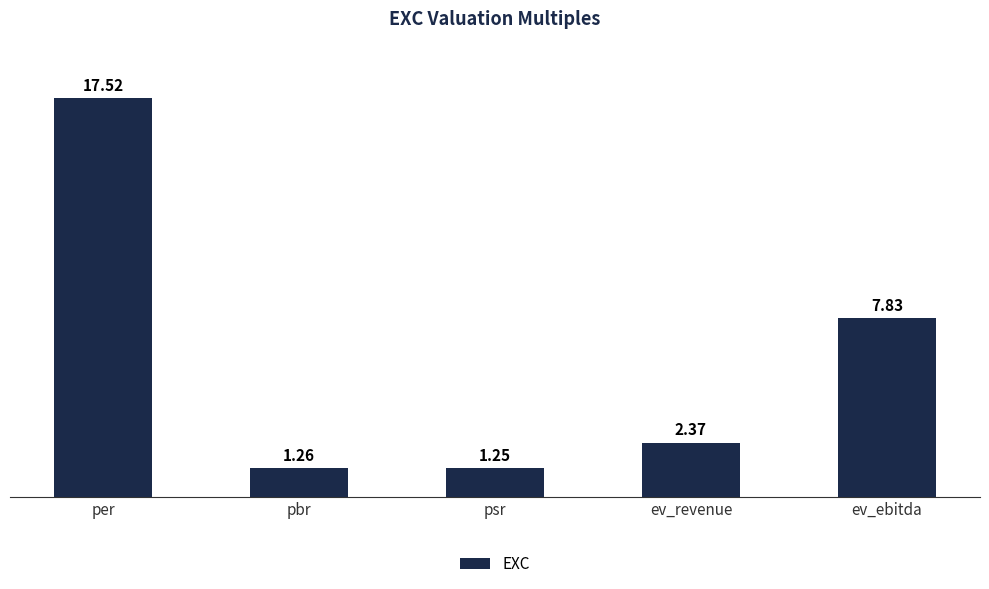

Which category has the lowest value across all series?

psr